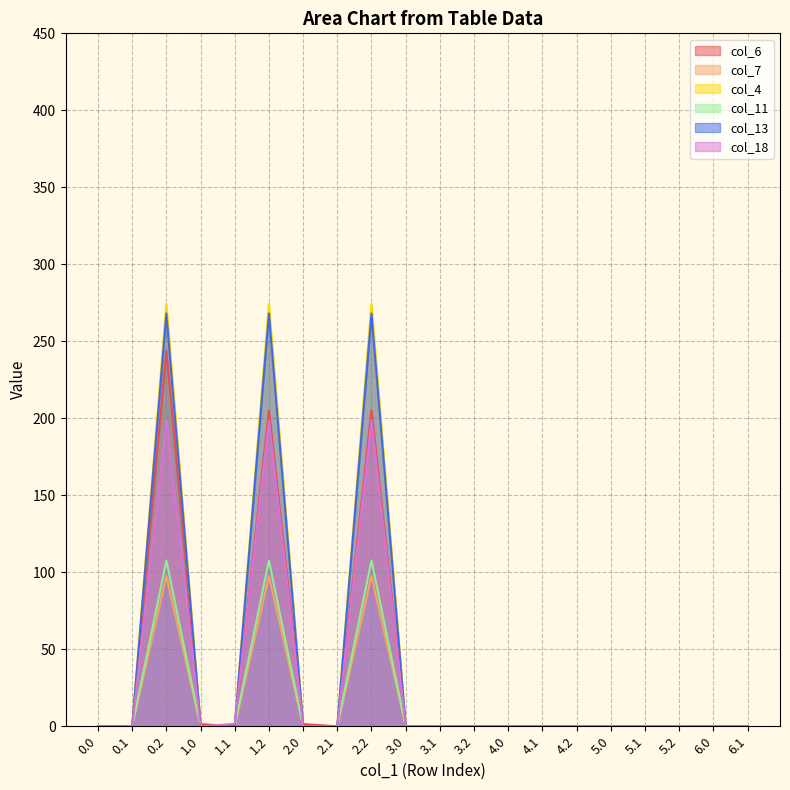

Reading left to right, transcribe all the data shown in this chart.

col_6: 0.0	0.0	244.0	1.4	0.0	205.3	1.4	0.0	205.3	0.0	0.0	0.0	0.0	0.0	0.0	0.0	0.0	0.0	0.0	0.0
col_7: 0.0	0.0	97.4	0.0	0.0	97.4	0.0	0.0	97.4	0.0	0.0	0.0	0.0	0.0	0.0	0.0	0.0	0.0	0.0	0.0
col_4: 0.0	0.0	274.4	0.0	0.0	274.4	0.0	0.0	274.4	0.0	0.0	0.0	0.0	0.0	0.0	0.0	0.0	0.0	0.0	0.0
col_11: 0.0	0.0	107.6	0.0	0.0	107.6	0.0	0.0	107.6	0.0	0.0	0.0	0.0	0.0	0.0	0.0	0.0	0.0	0.0	0.0
col_13: 0.0	0.0	268.1	0.0	0.0	268.1	0.0	0.0	268.1	0.0	0.0	0.0	0.0	0.0	0.0	0.0	0.0	0.0	0.0	0.0
col_18: 0.0	0.0	198.8	0.0	1.5	198.8	0.0	0.0	198.8	0.0	0.0	0.0	0.0	0.0	0.0	0.0	0.0	0.0	0.0	0.0